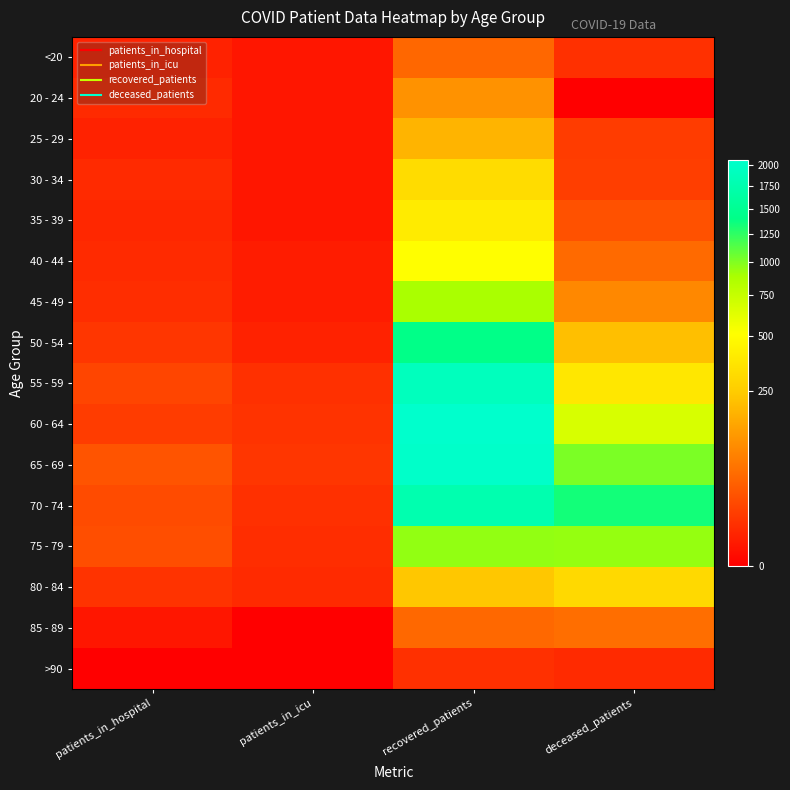

What is the spread (max minus min) of values at patients_in_icu?

9